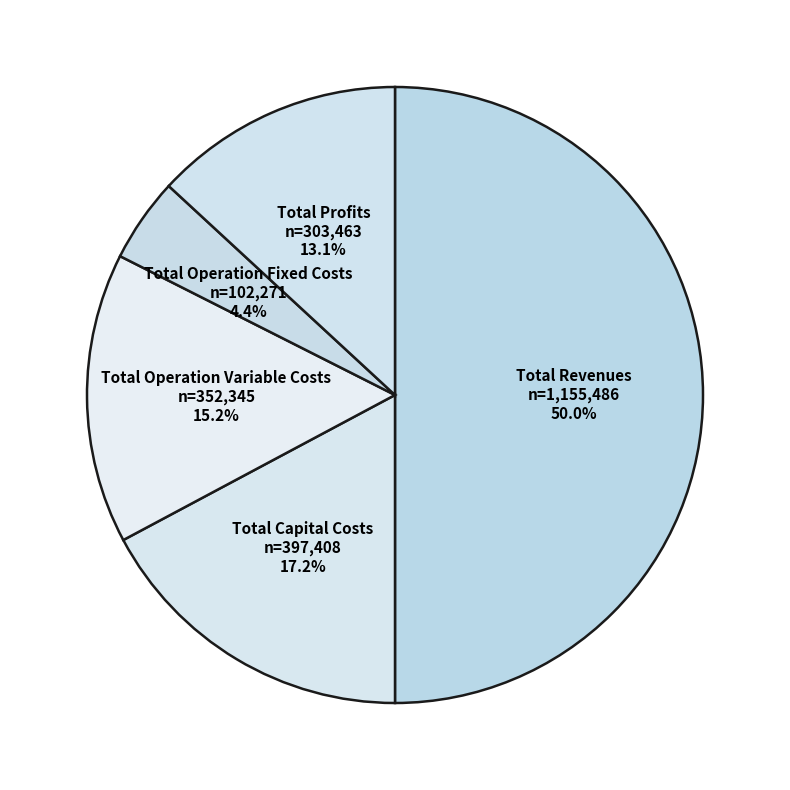

Rank the categories by value from highest to lowest.

Total Revenues, Total Capital Costs, Total Operation Variable Costs, Total Profits, Total Operation Fixed Costs